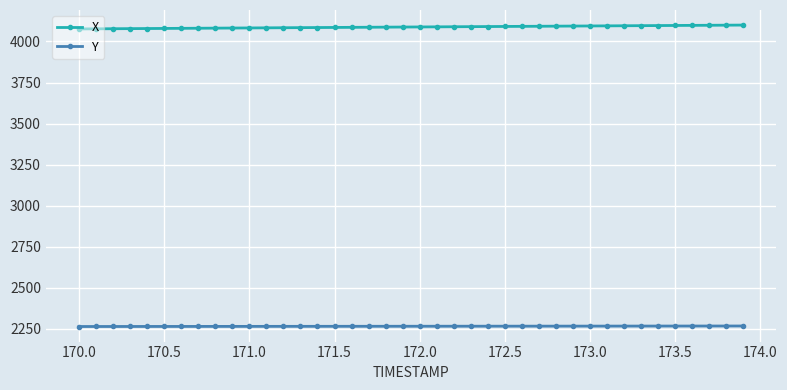

What is the minimum value shown in the chart?

2265.0